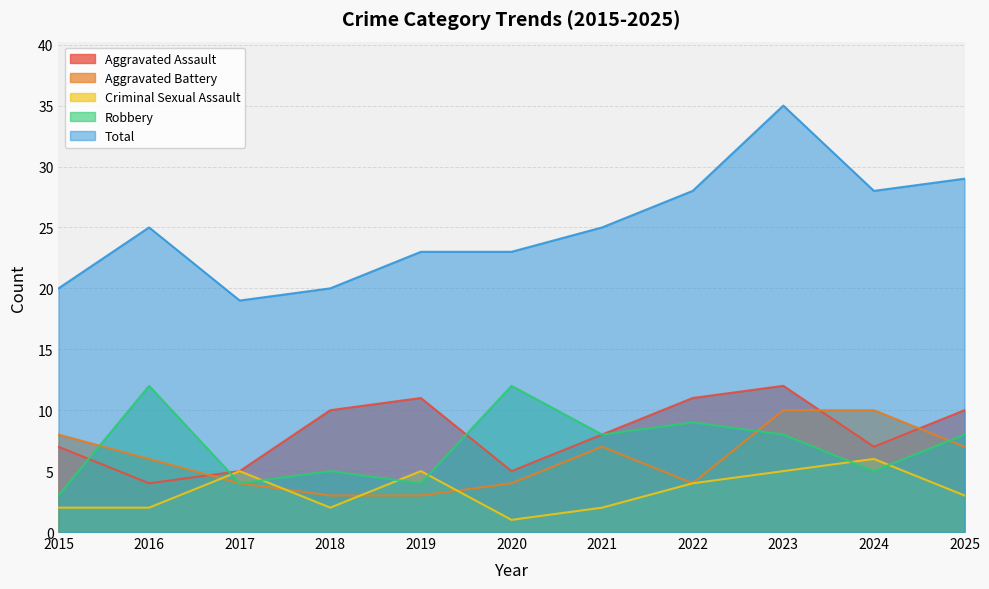

Rank the series at 2022 from lowest to highest value.

Aggravated Battery, Criminal Sexual Assault, Robbery, Aggravated Assault, Total